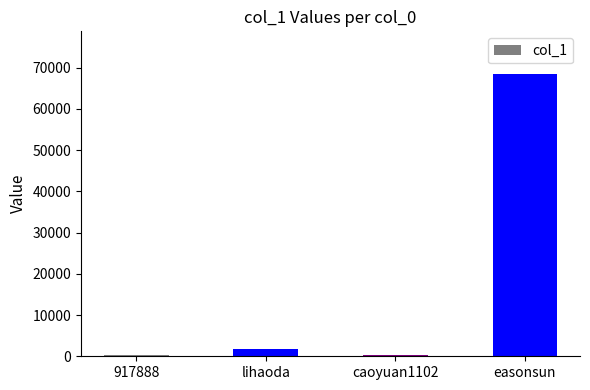

What is the value of the 4th bar from the left?

68520